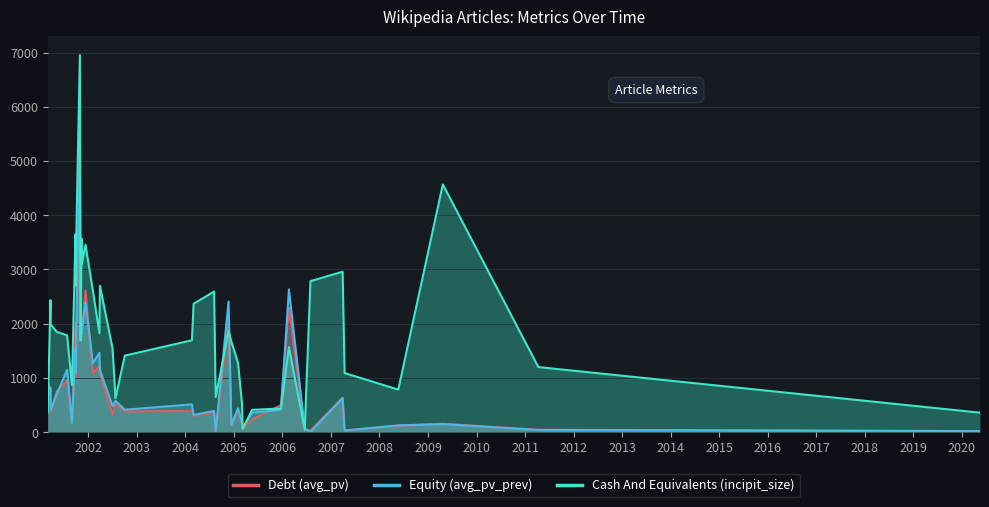

Which series has the largest range (max minus min)?

Cash And Equivalents (incipit_size)